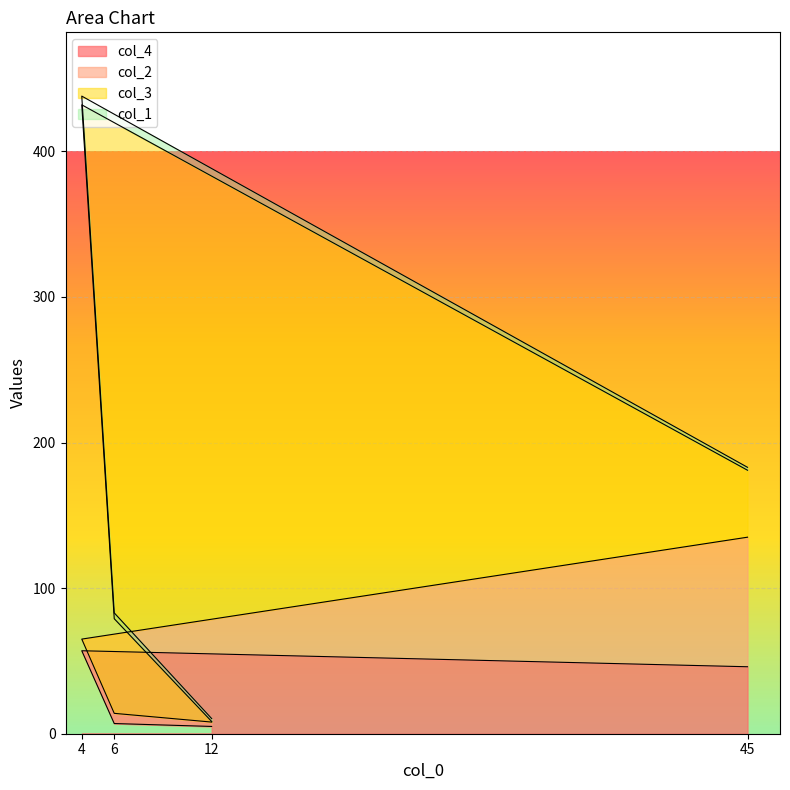

What are all the series names shown in the legend?

col_4, col_2, col_3, col_1